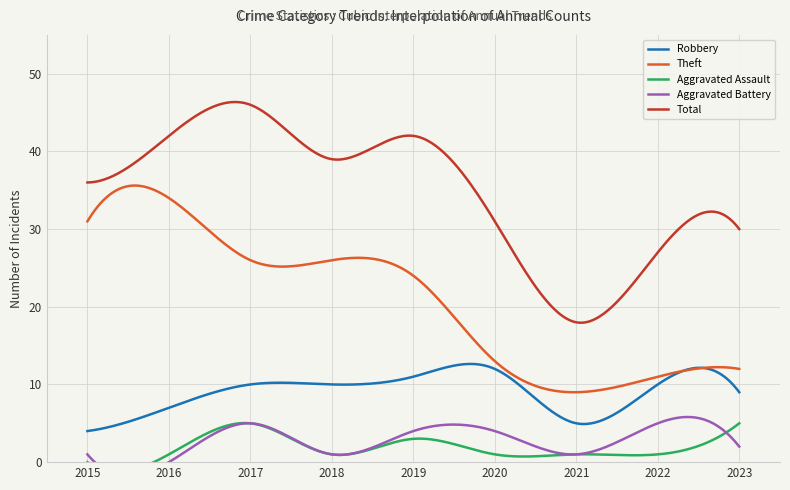

Reading right to left, what are all the values shown in this chart?

Robbery: 2023=9	2022=10	2021=5	2020=12	2019=11	2018=10	2017=10	2016=7	2015=4
Theft: 2023=12	2022=11	2021=9	2020=13	2019=24	2018=26	2017=26	2016=34	2015=31
Aggravated Assault: 2023=5	2022=1	2021=1	2020=1	2019=3	2018=1	2017=5	2016=1	2015=0
Aggravated Battery: 2023=2	2022=5	2021=1	2020=4	2019=4	2018=1	2017=5	2016=0	2015=1
Total: 2023=30	2022=27	2021=18	2020=31	2019=42	2018=39	2017=46	2016=42	2015=36